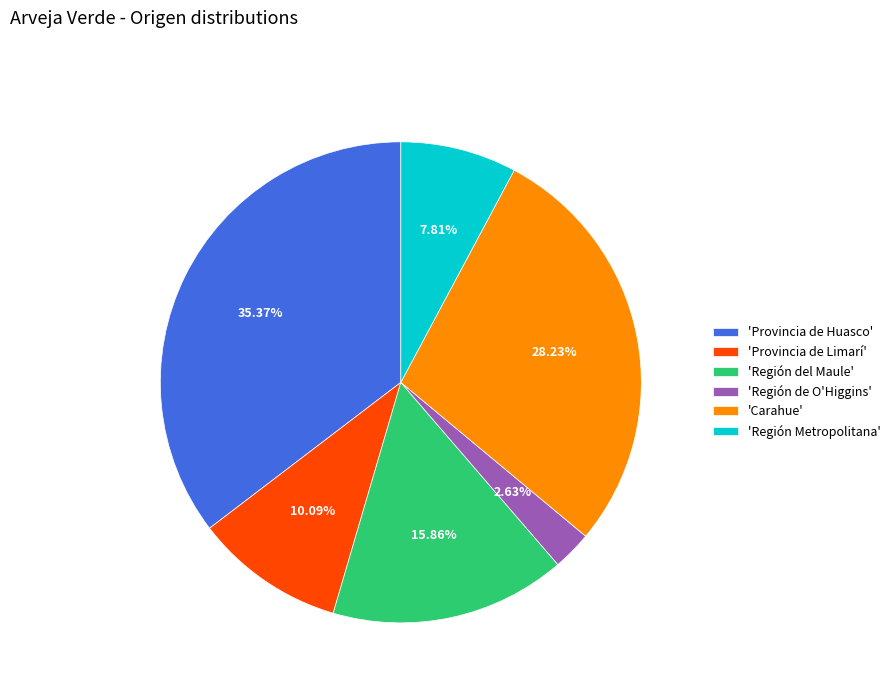

Is there any slice that represents more than half of the pie?

No